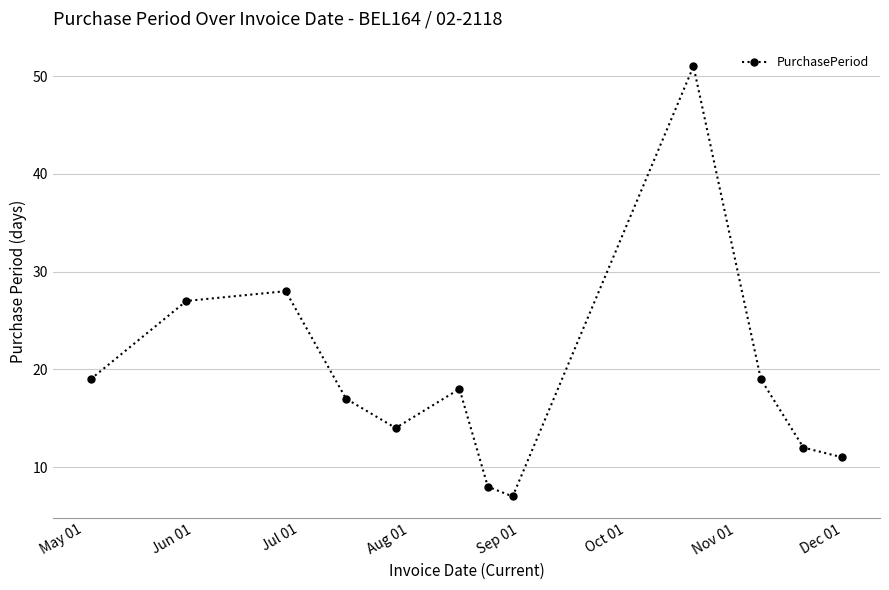

How many lines are shown in the chart?

1